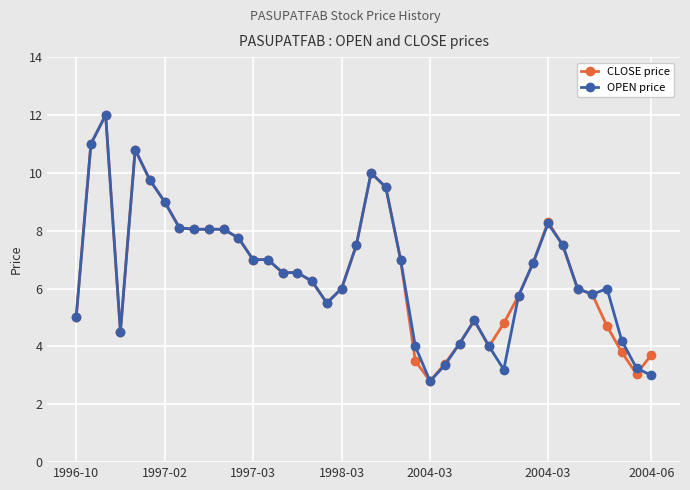

True or false: OPEN price has more than 1 points higher than both neighbors.

True